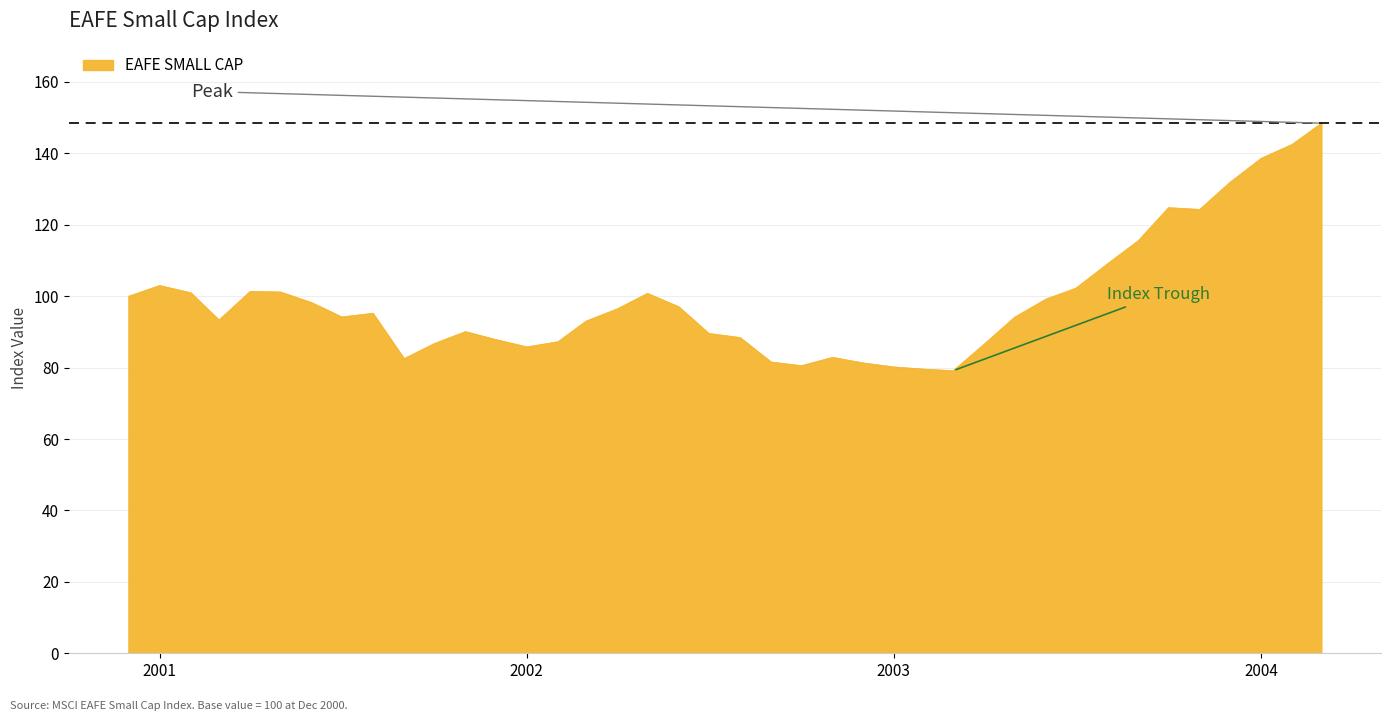

What is the difference between the second highest and second lowest values?

63.0